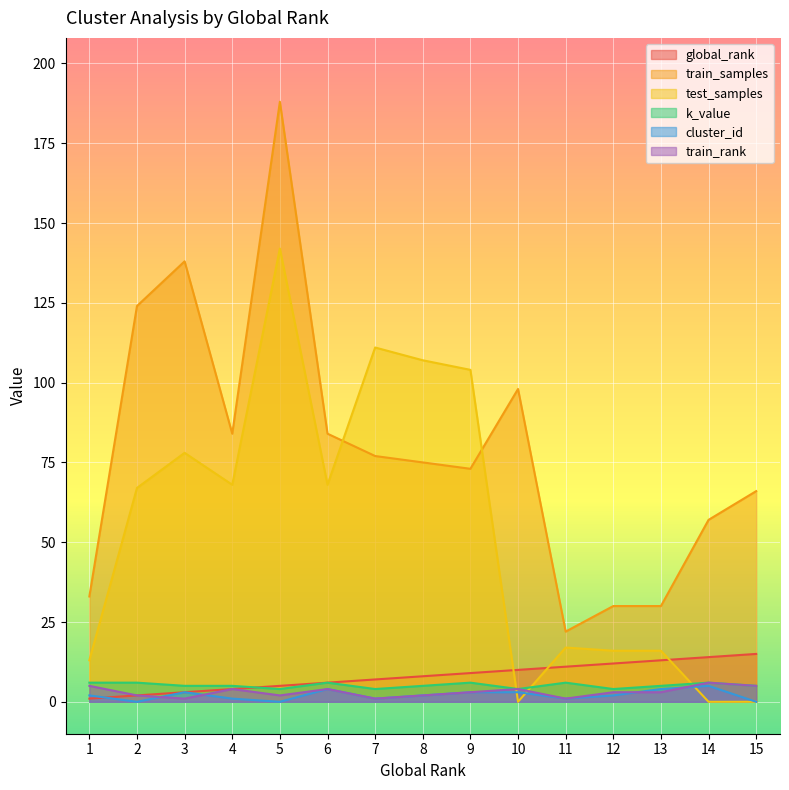

The cluster_id series shows 2 at 1. True or false?

True